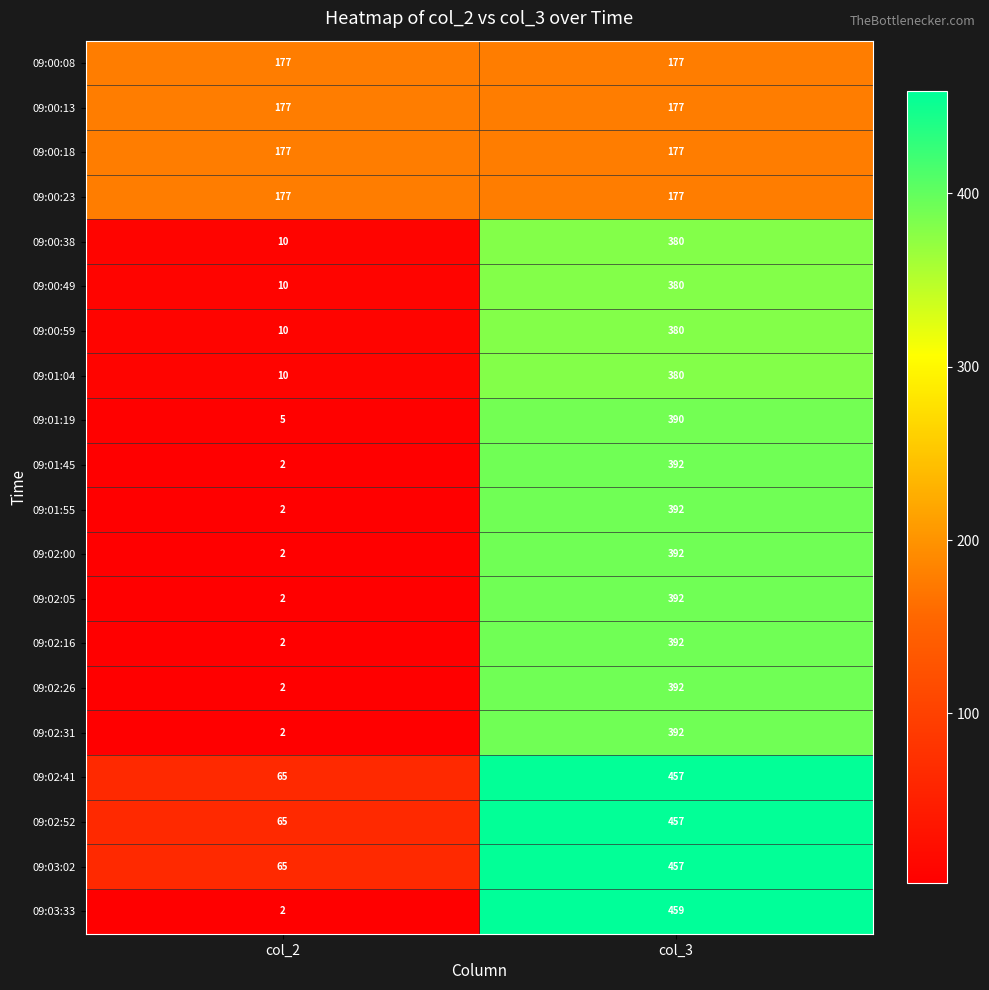

Count the number of categories in the chart.

2